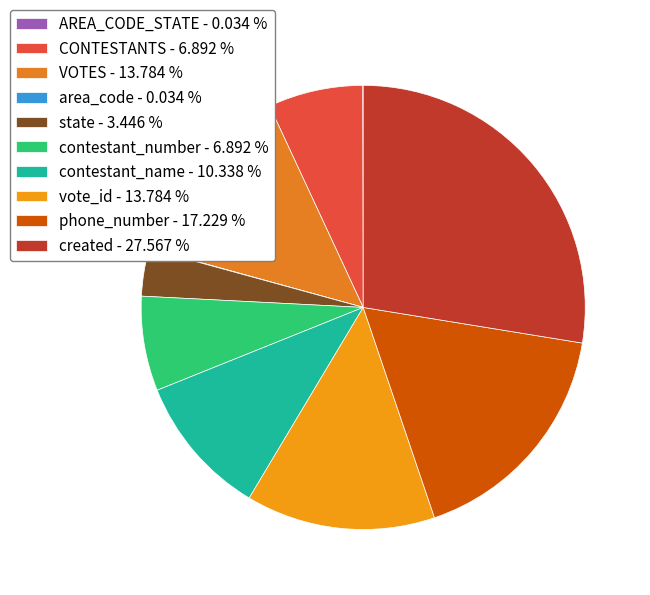

How many slices are in this pie chart?

10